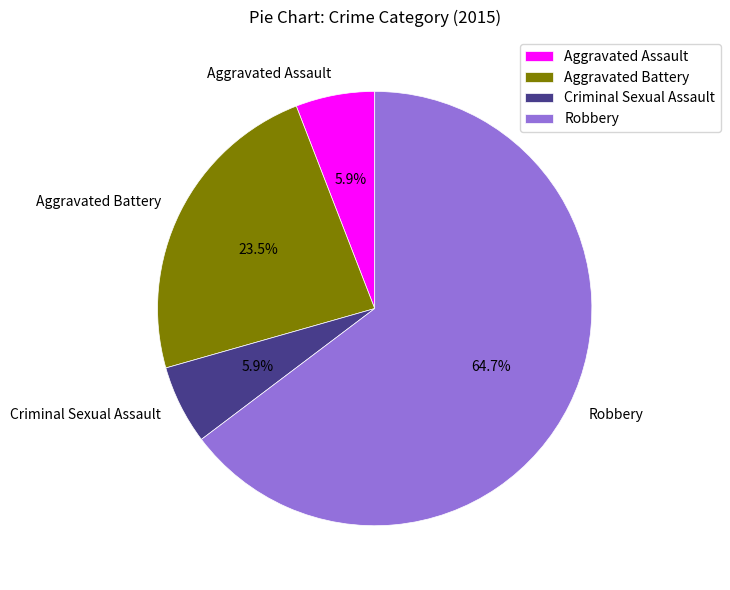

Do Aggravated Assault and Criminal Sexual Assault together represent more than half of the pie?

No